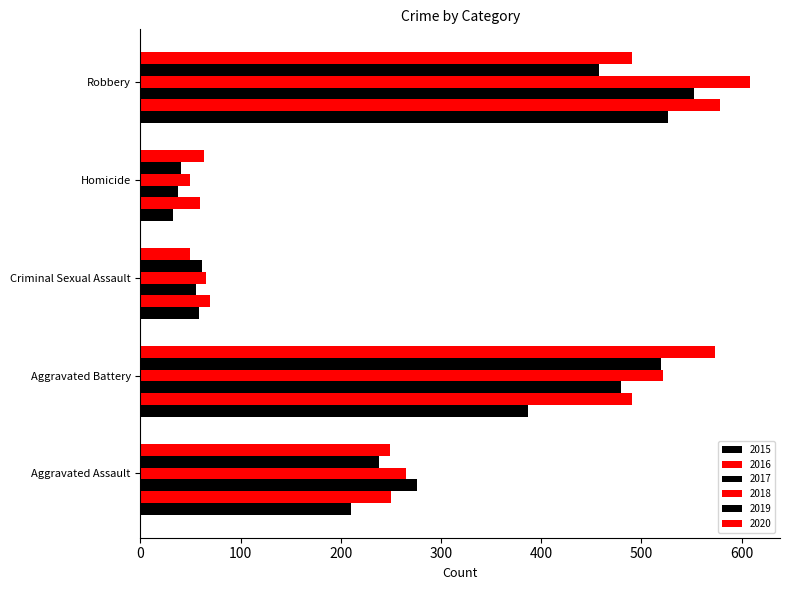

What is the smallest value displayed?

32